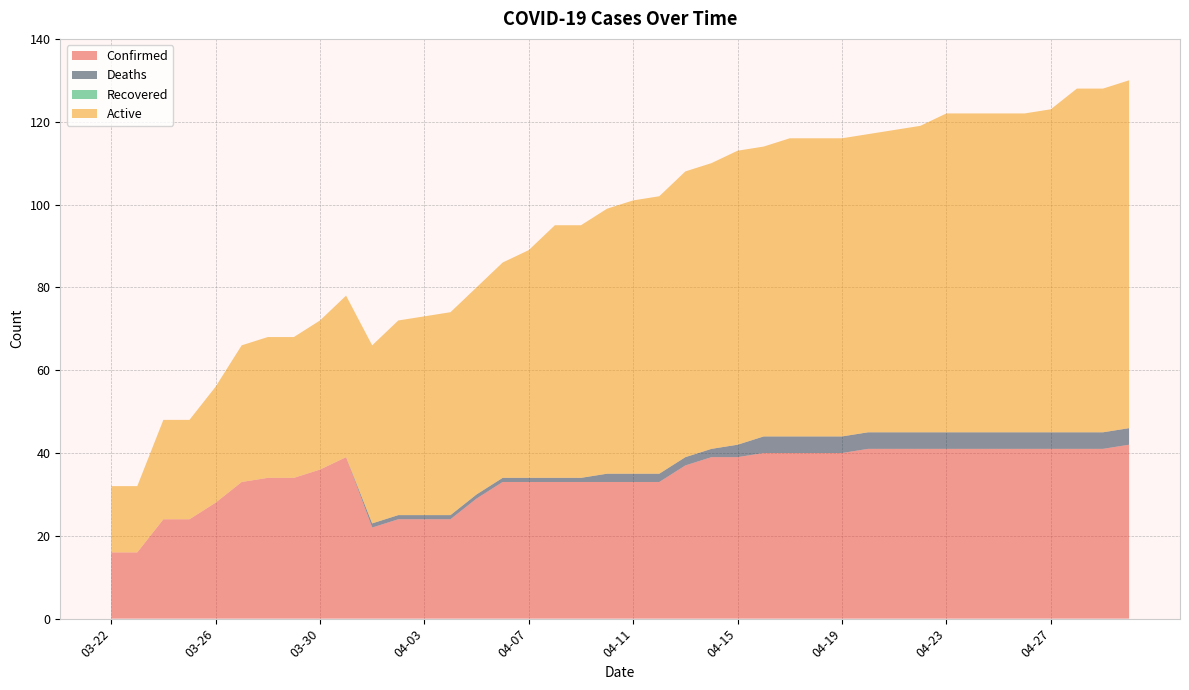

Reading left to right, transcribe all the data shown in this chart.

Confirmed: 16	16	24	24	28	33	34	34	36	39	22	24	24	24	29	33	33	33	33	33	33	33	37	39	39	40	40	40	40	41	41	41	41	41	41	41	41	41	41	42
Deaths: 0	0	0	0	0	0	0	0	0	0	1	1	1	1	1	1	1	1	1	2	2	2	2	2	3	4	4	4	4	4	4	4	4	4	4	4	4	4	4	4
Recovered: 0	0	0	0	0	0	0	0	0	0	0	0	0	0	0	0	0	0	0	0	0	0	0	0	0	0	0	0	0	0	0	0	0	0	0	0	0	0	0	0
Active: 16	16	24	24	28	33	34	34	36	39	43	47	48	49	50	52	55	61	61	64	66	67	69	69	71	70	72	72	72	72	73	74	77	77	77	77	78	83	83	84